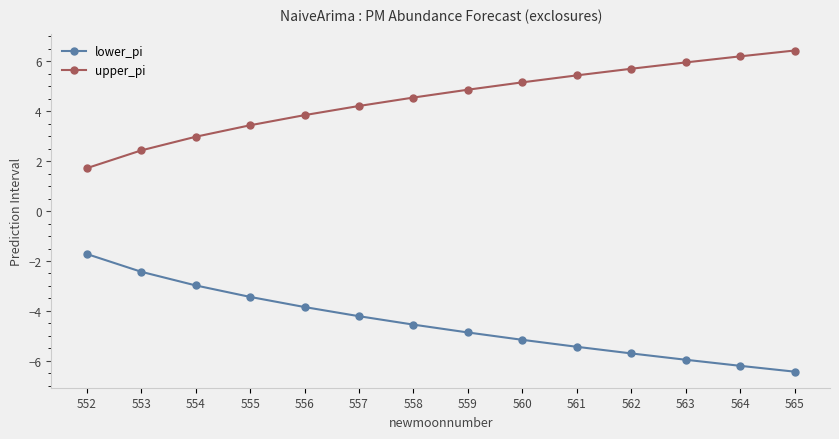

How many lines are shown in the chart?

2